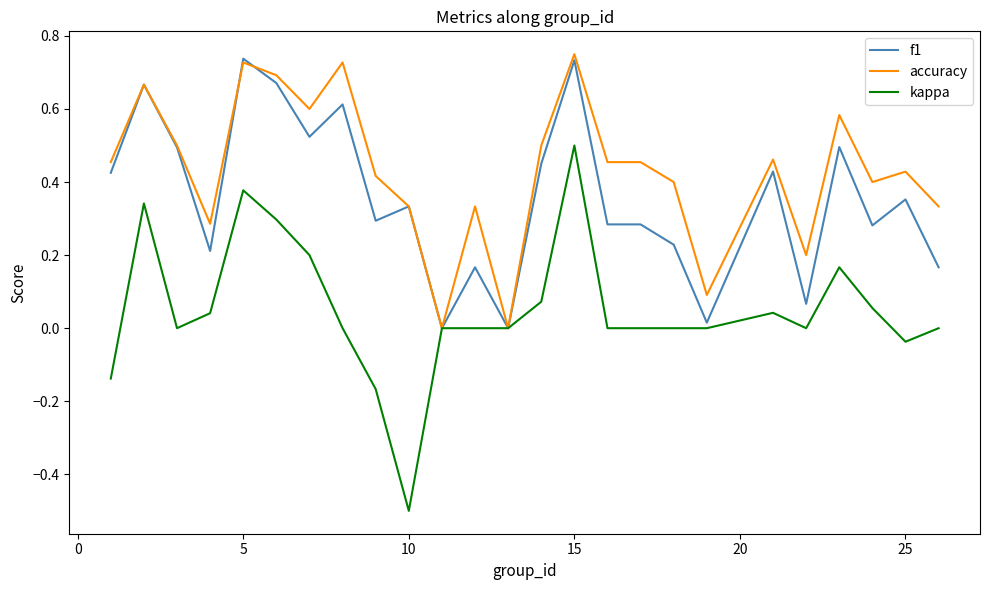

Rank the series by their average value, from lowest to highest.

kappa, f1, accuracy